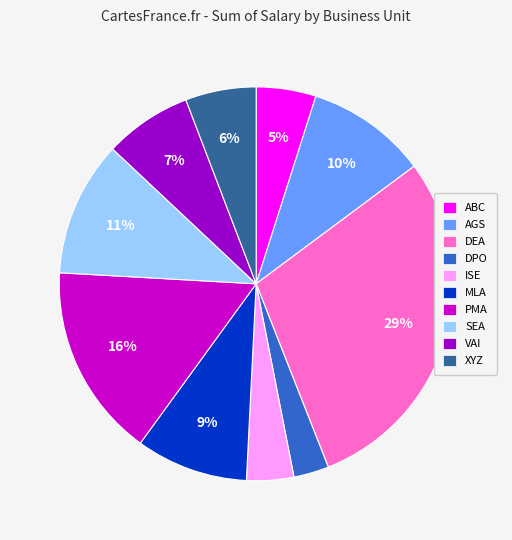

True or false: SEA accounts for 11% of the total.

True